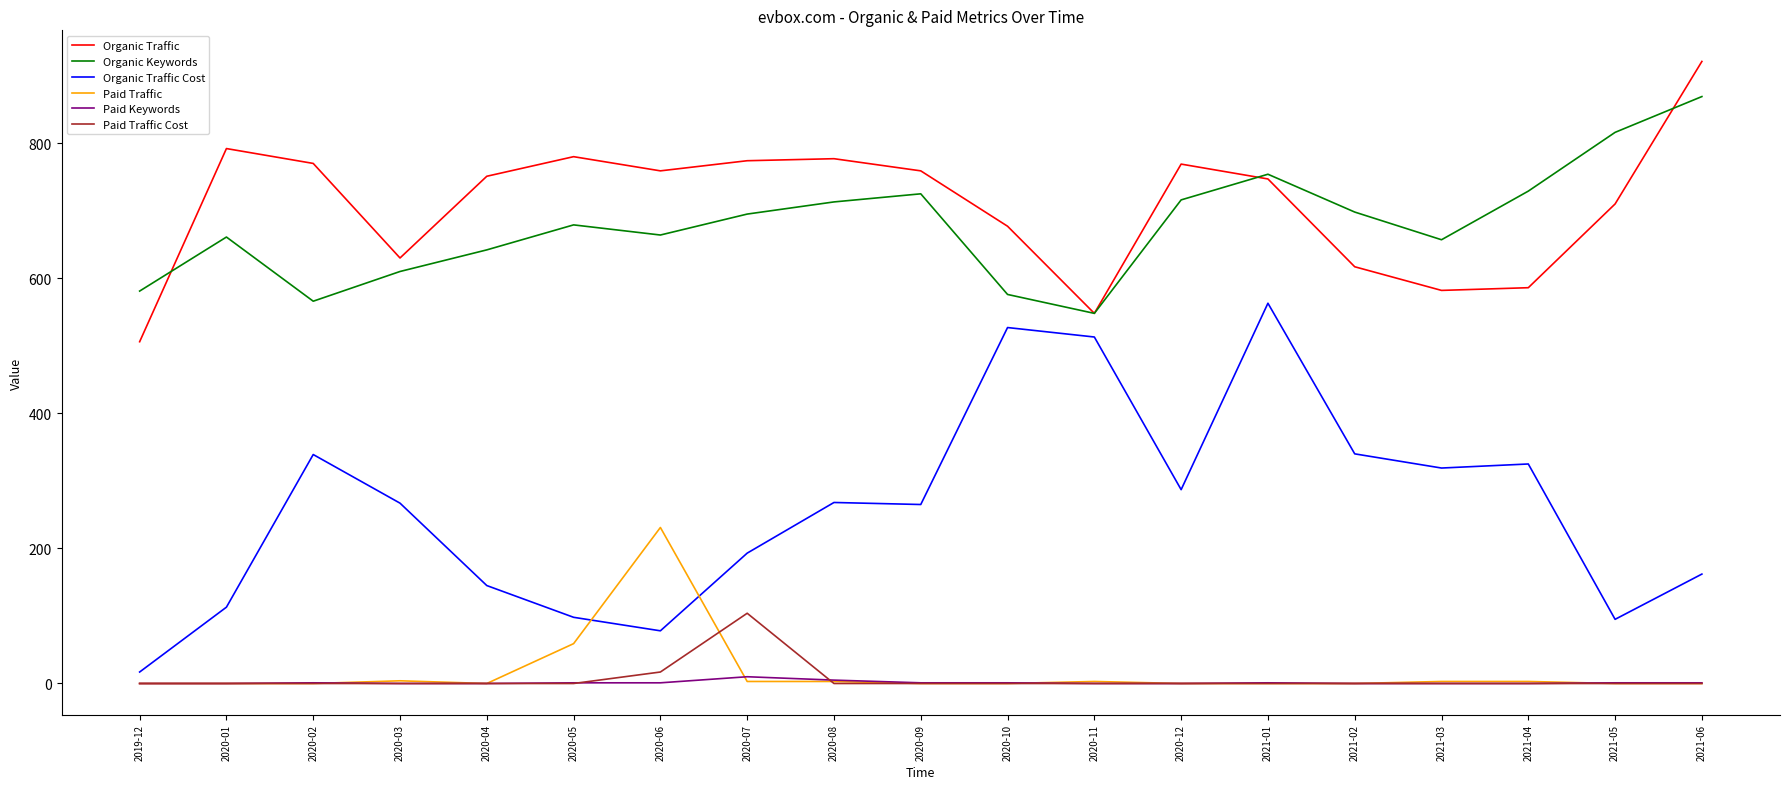

What is the spread (max minus min) of values at 2020-07?

771